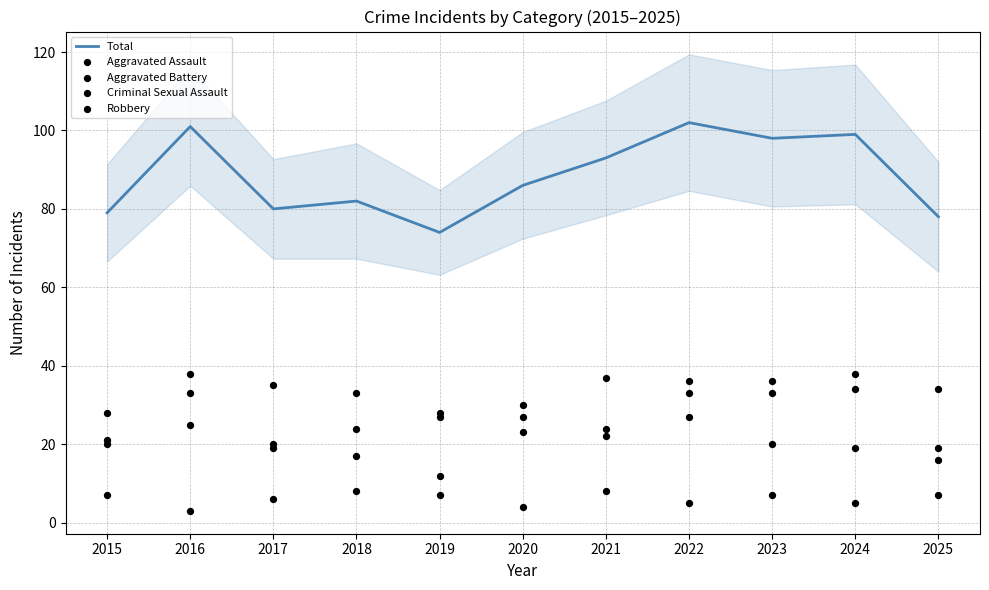

At how many categories does at least one series exceed 69?

11